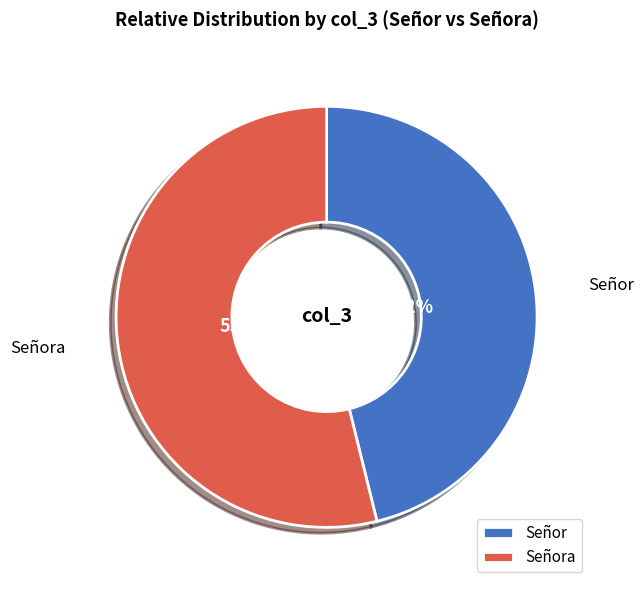

Combined, what portion of the pie is Señor and Señora?

100.0%